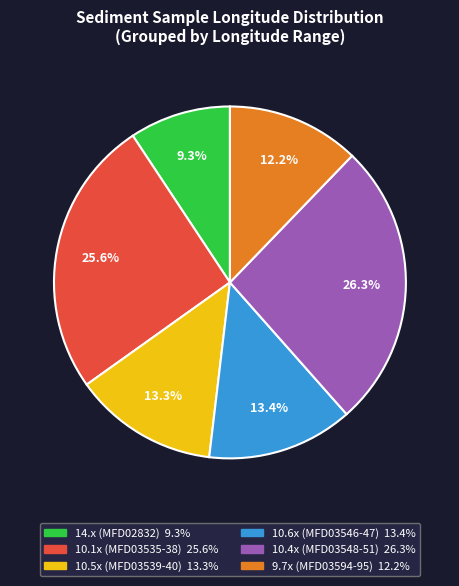

Is there any slice that represents more than half of the pie?

No